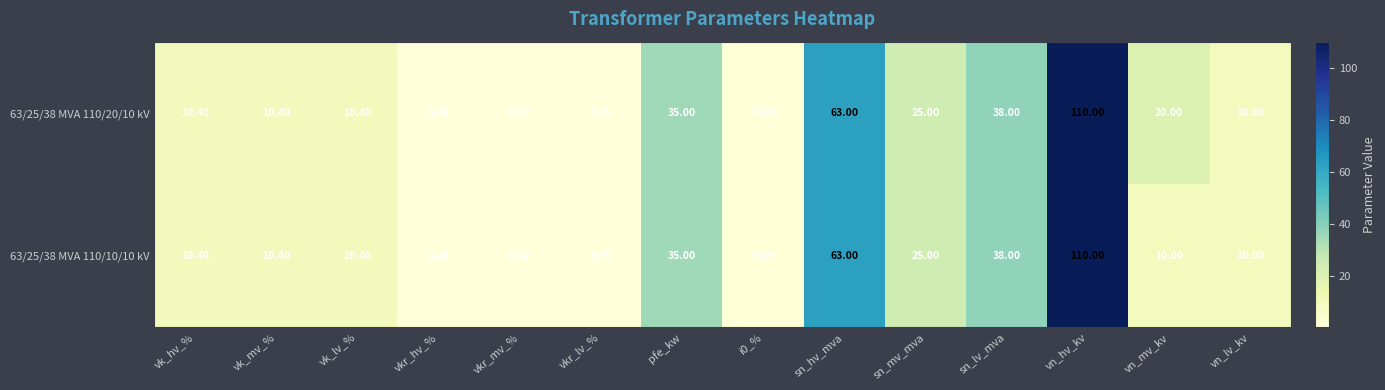

Which category has the highest value in the 63/25/38 MVA 110/20/10 kV series?

vn_hv_kv